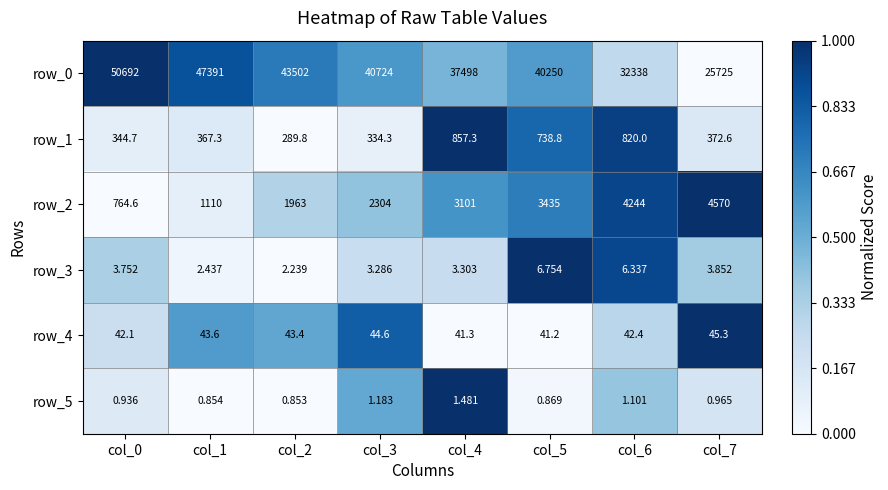

What is the sum of all row_2 values?

21491.6